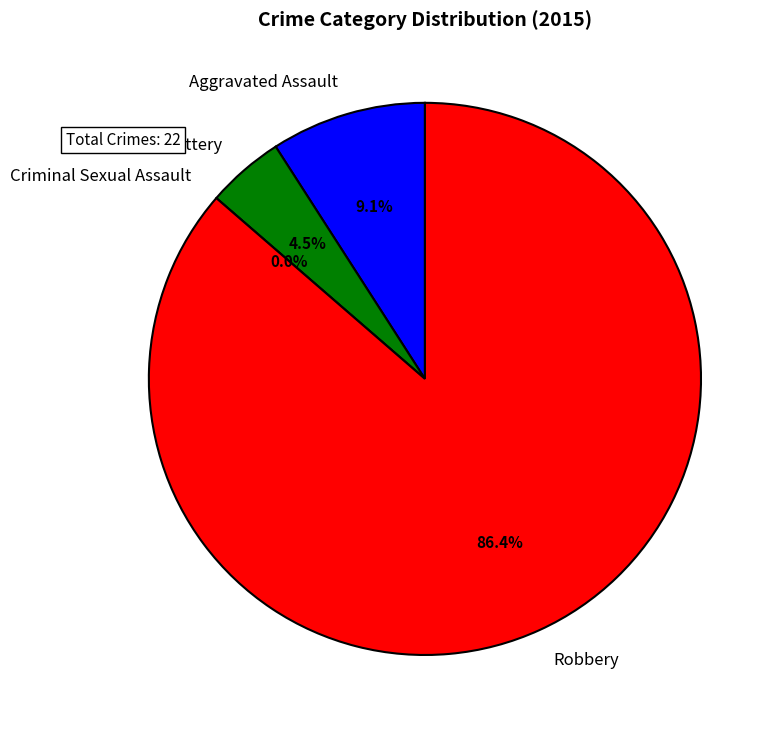

What is the change in value from Aggravated Battery to Criminal Sexual Assault?

-1